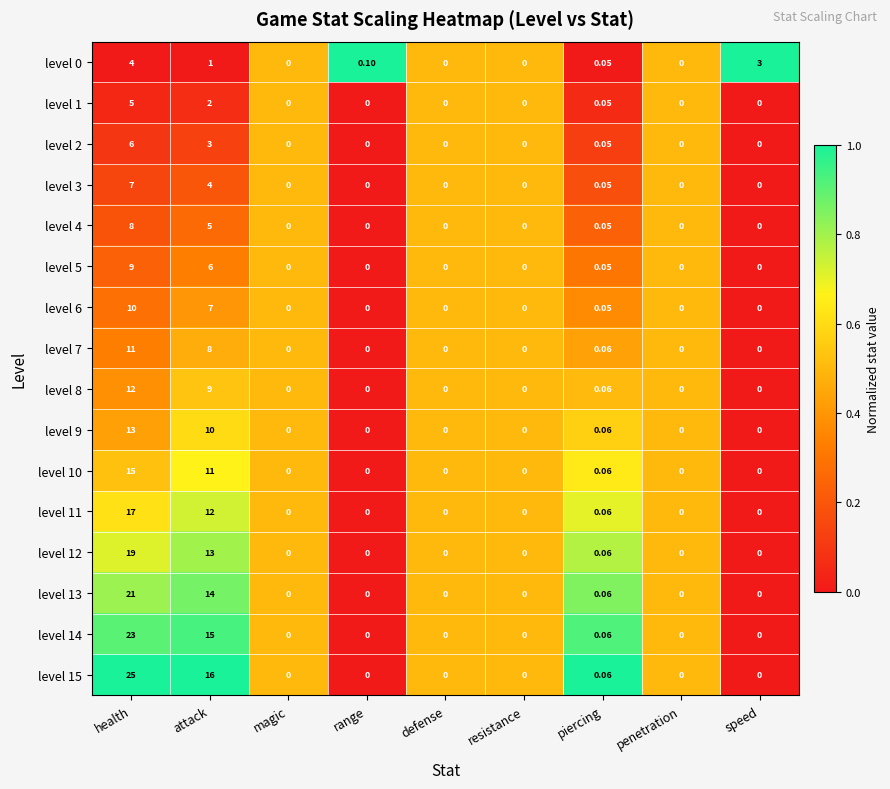

At which label is level 11 closest to 8?

attack